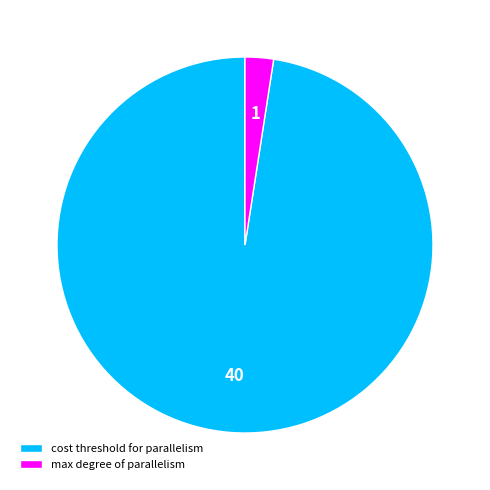

Is there any slice that represents more than half of the pie?

Yes